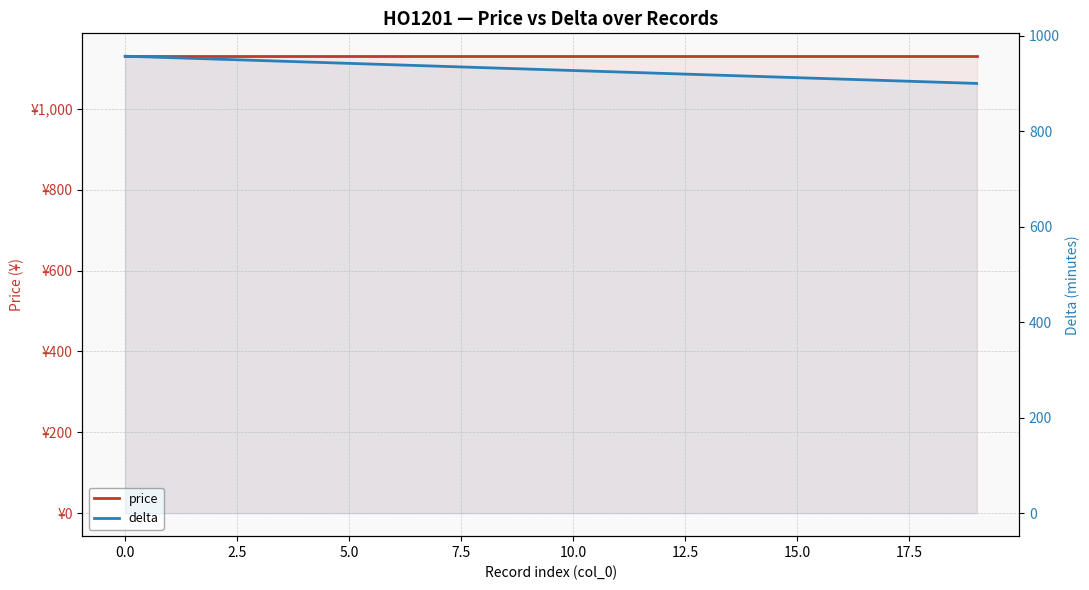

Does the chart display data point markers on the line(s)?

No